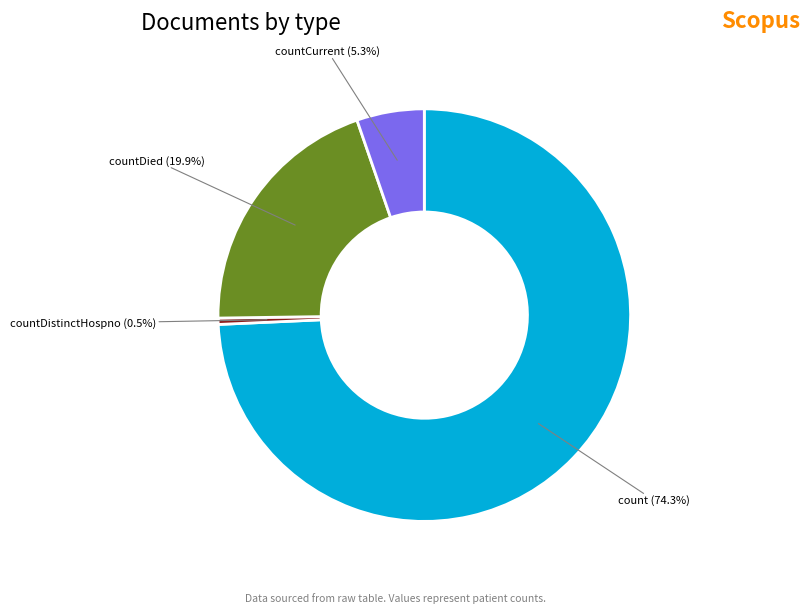

Count the number of slices in the pie.

4